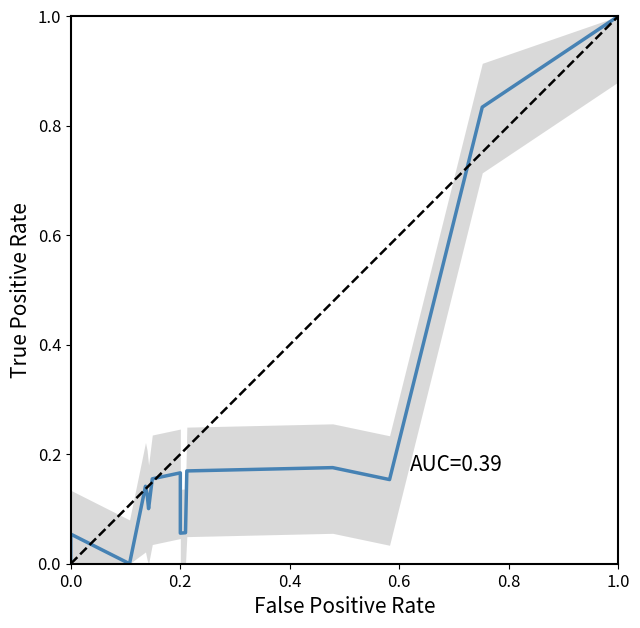

What is the sum of all values?

4.2